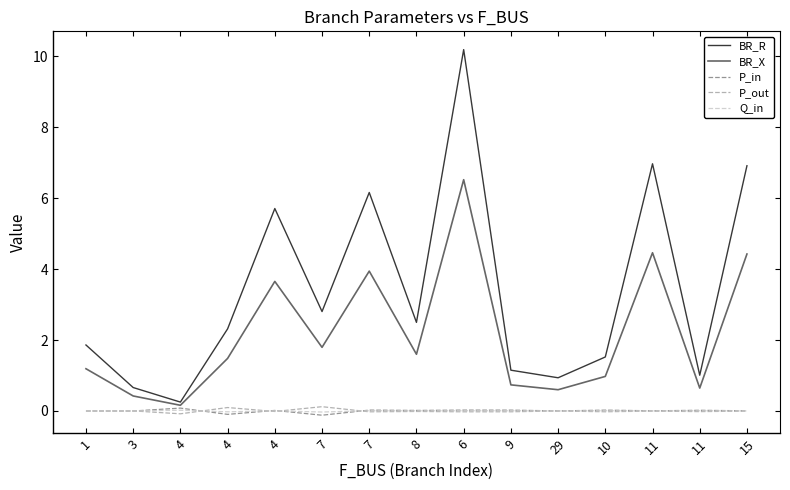

Reading left to right, extract all data points from this chart.

BR_R: 1=1.9	3=0.7	4=0.3	4=2.3	4=5.7	7=2.8	7=6.2	8=2.5	6=10.2	9=1.1	29=0.9	10=1.5	11=7.0	11=1.0	15=6.9
BR_X: 1=1.2	3=0.4	4=0.2	4=1.5	4=3.7	7=1.8	7=3.9	8=1.6	6=6.5	9=0.7	29=0.6	10=1.0	11=4.5	11=0.6	15=4.4
P_in: 1=-0.0	3=-0.0	4=0.1	4=-0.1	4=0.0	7=-0.1	7=0.0	8=0.0	6=0.0	9=0.0	29=0.0	10=0.0	11=0.0	11=0.0	15=0.0
P_out: 1=0.0	3=0.0	4=-0.1	4=0.1	4=-0.0	7=0.1	7=-0.0	8=-0.0	6=-0.0	9=-0.0	29=-0.0	10=-0.0	11=-0.0	11=-0.0	15=-0.0
Q_in: 1=-0.0	3=-0.0	4=0.0	4=-0.0	4=0.0	7=-0.0	7=0.0	8=0.0	6=0.0	9=0.0	29=0.0	10=0.0	11=0.0	11=0.0	15=0.0